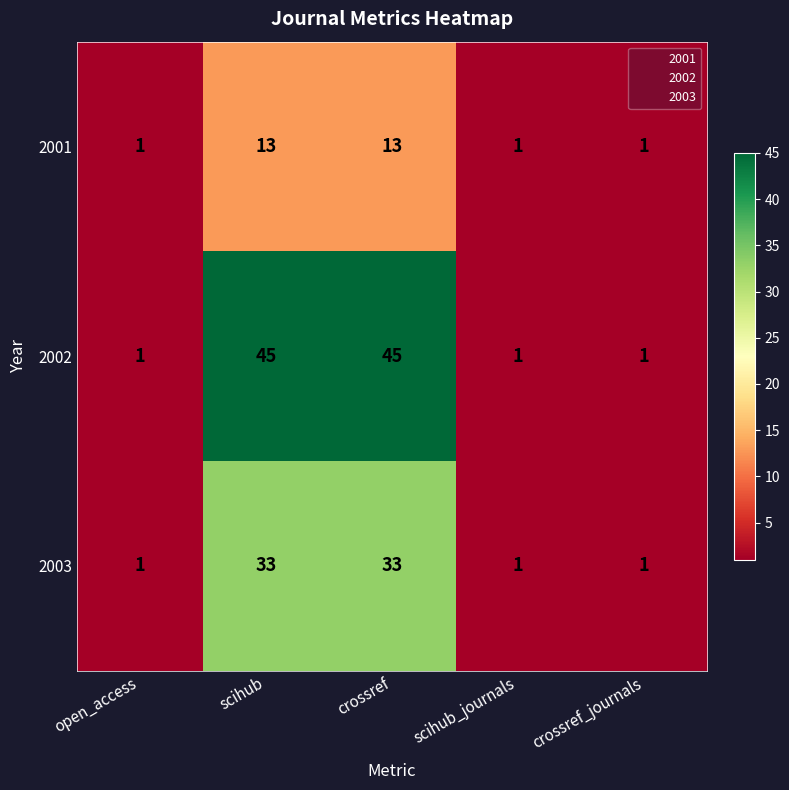

Which series changed the most between open_access and crossref?

2002